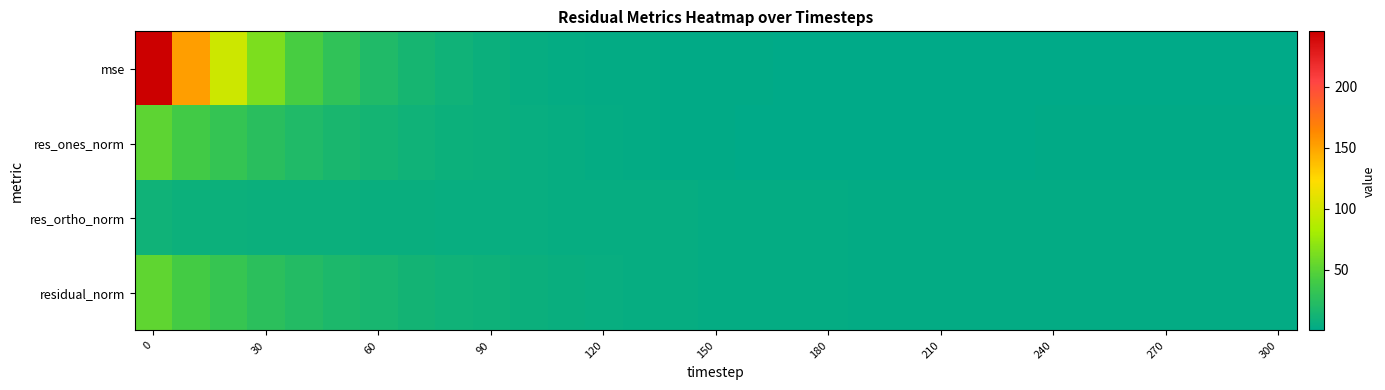

What is the maximum value shown in the chart?

245.3